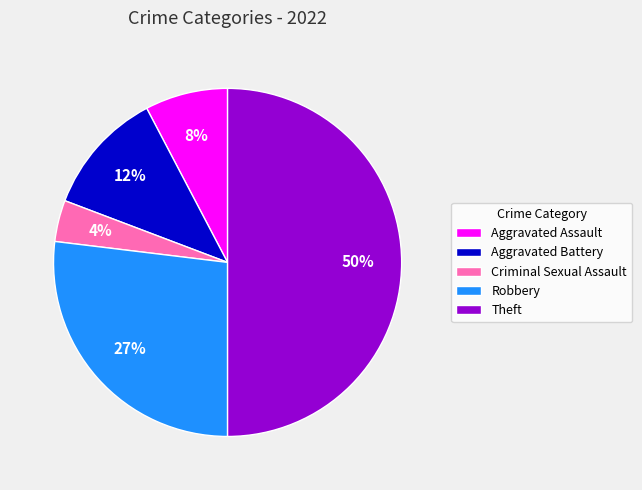

Is it true that Criminal Sexual Assault is 4% of the pie?

True